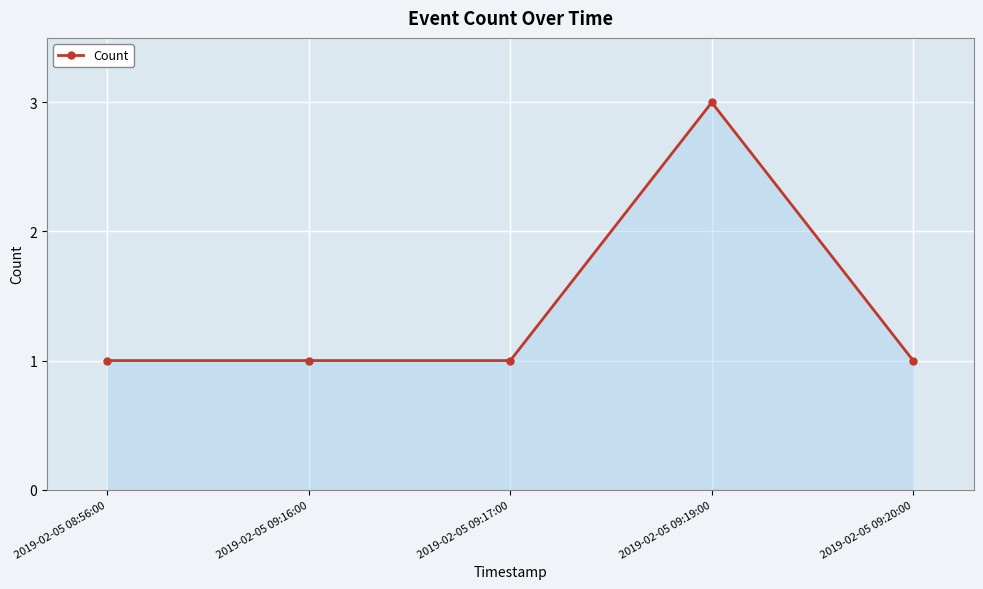

Reading right to left, transcribe all the data shown in this chart.

1	3	1	1	1